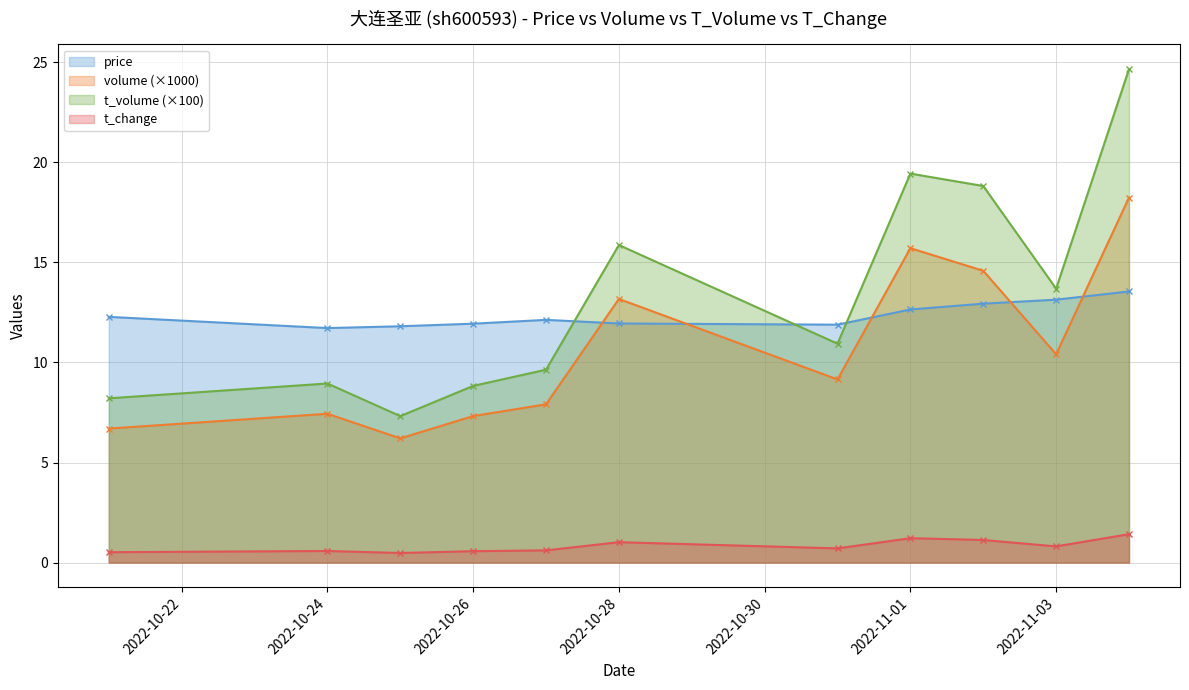

What is the value of the price point at the 11th from the left?

13.6